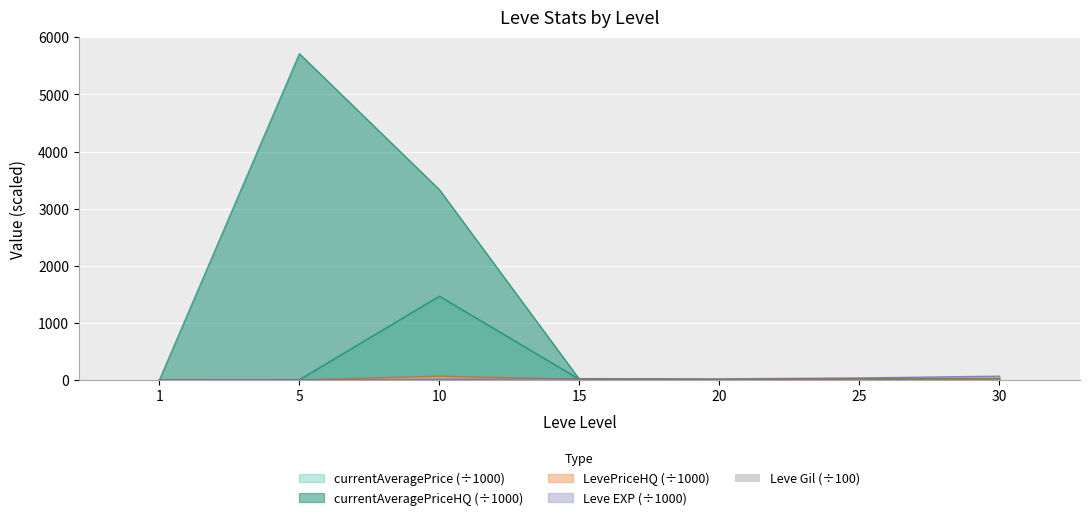

Where does the data first go above 2?

15